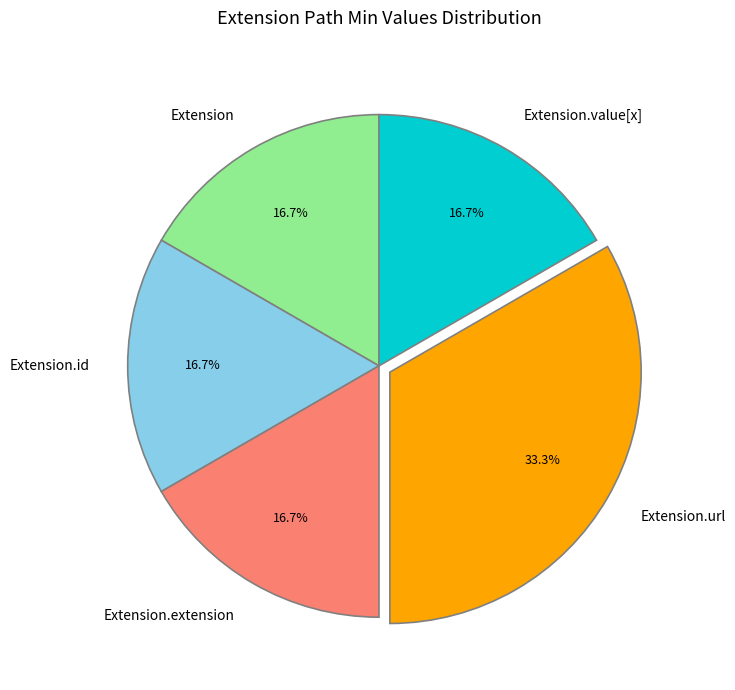

Which category has the biggest portion of the pie?

Extension.url